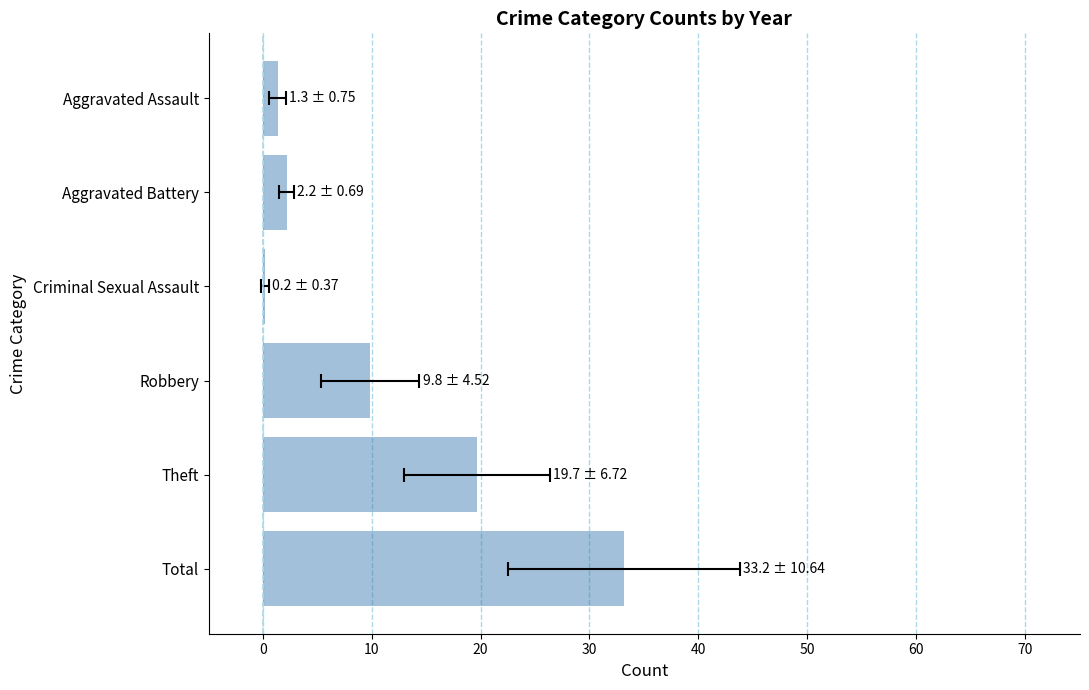

What is the ratio of the value at Theft to the value at Aggravated Battery?

9.1